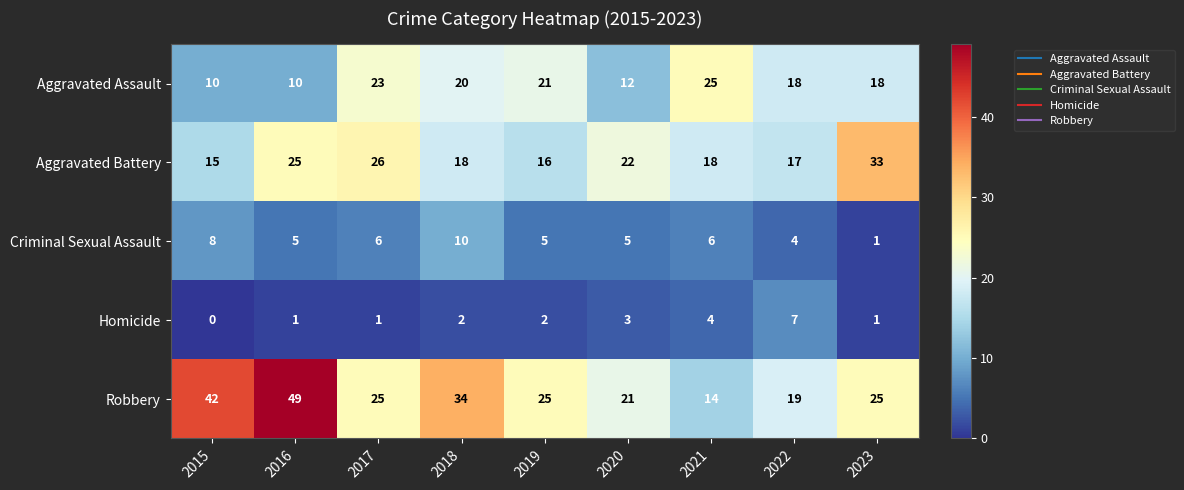

How many Homicide values are between 1 and 3?

6